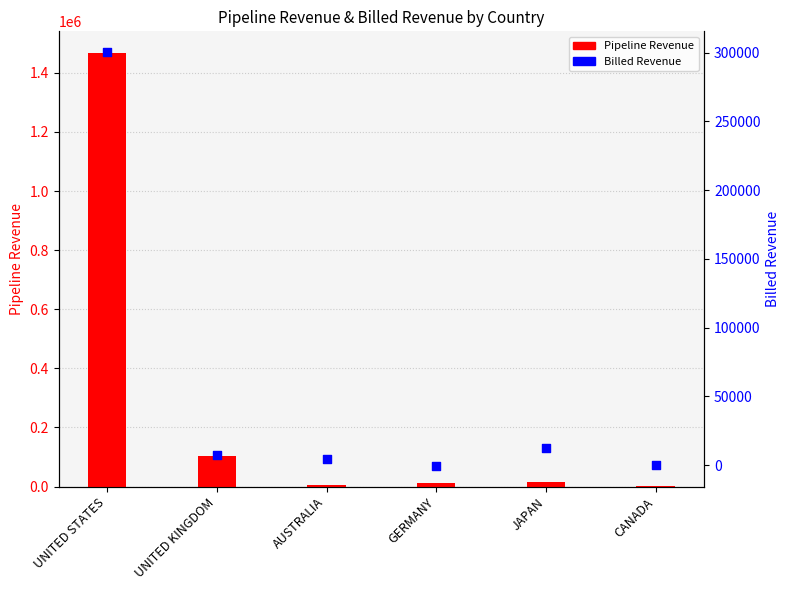

Which series contains the highest Y value?

Pipeline Revenue